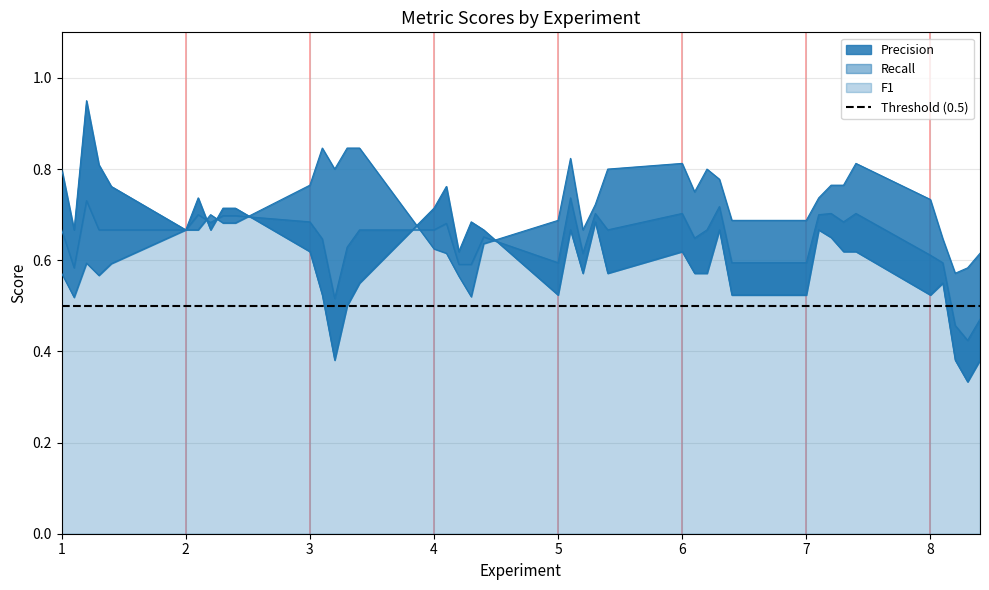

What is the average value of the Precision series?

0.7